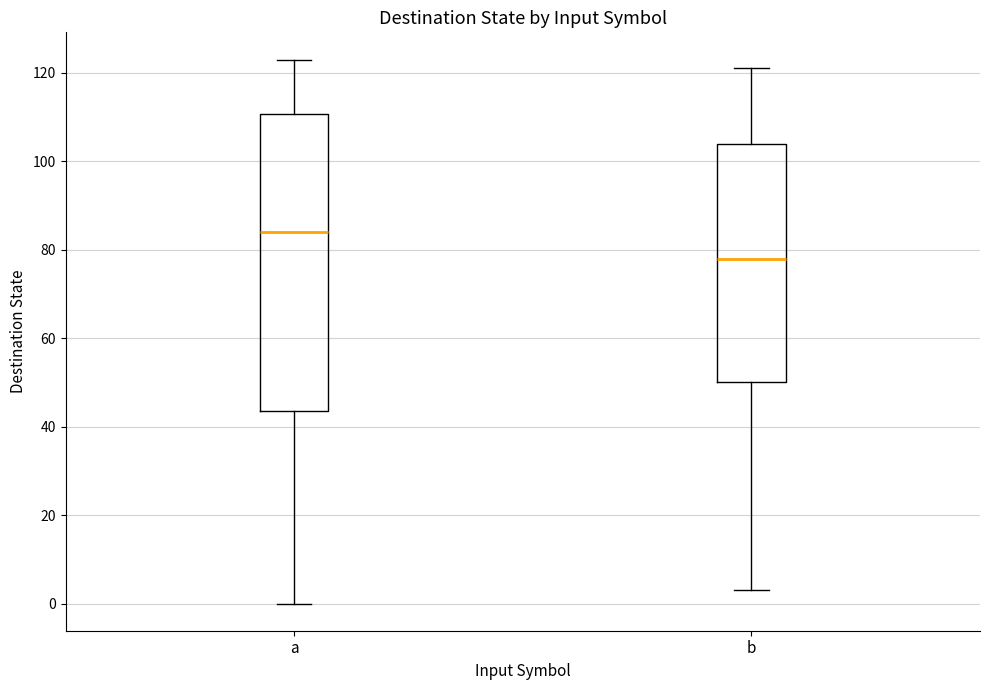

Which box's median line is the lowest?

b